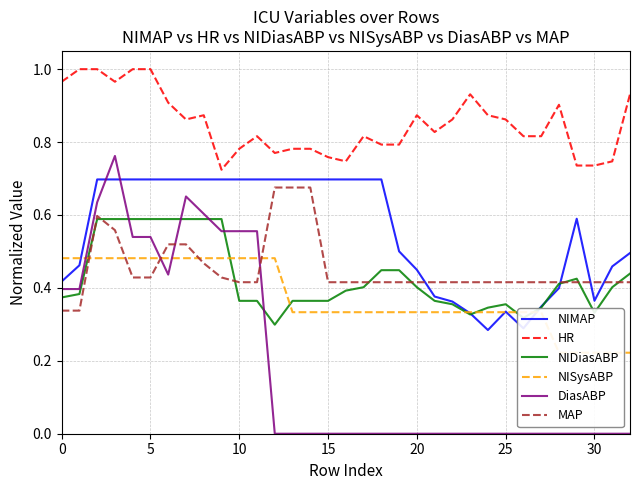

What is the difference between the DiasABP values at 0 and 14?

0.4